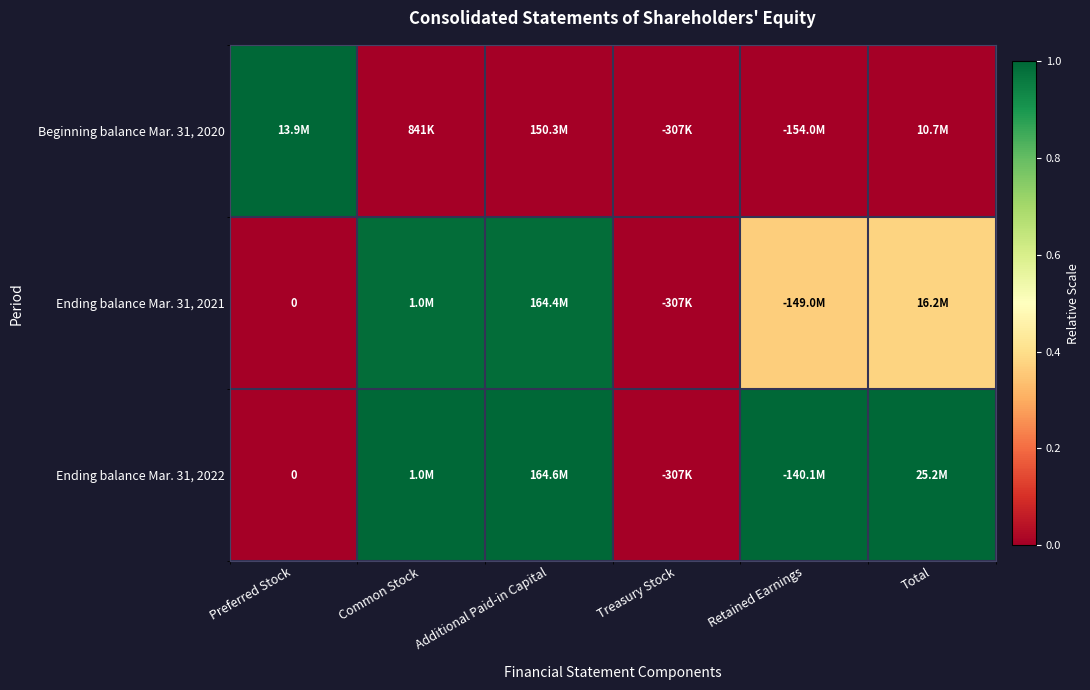

The value of Ending balance Mar. 31, 2021 at Preferred Stock is -0.5. True or false?

False